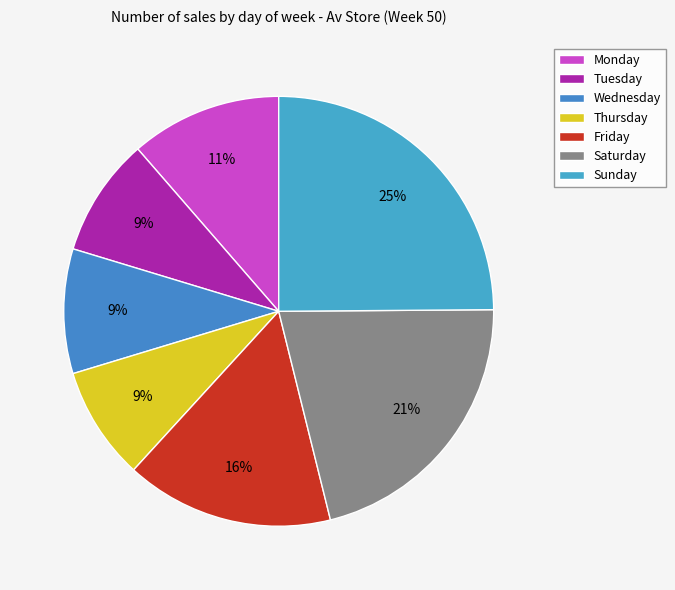

To the nearest percent, what is the average slice percentage?

14%